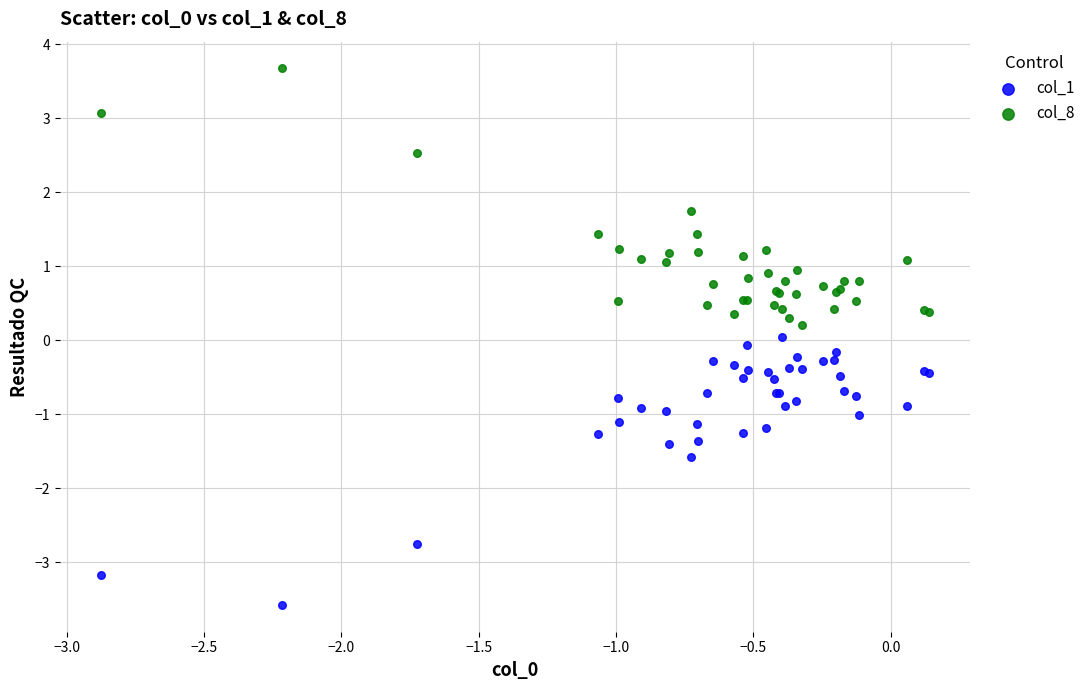

Which series reaches the minimum Y coordinate?

col_1